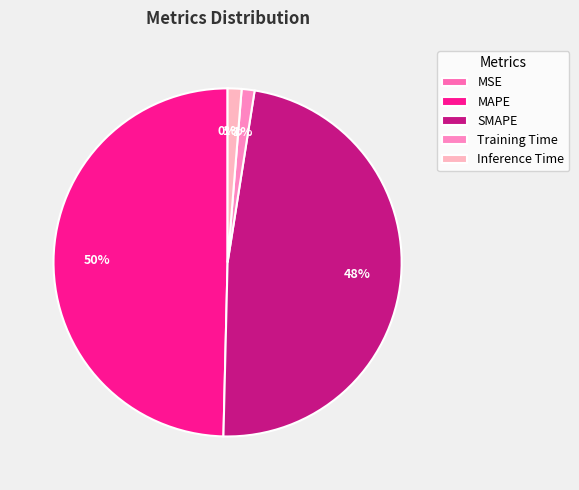

Combined, do SMAPE and Inference Time account for over 50%?

No